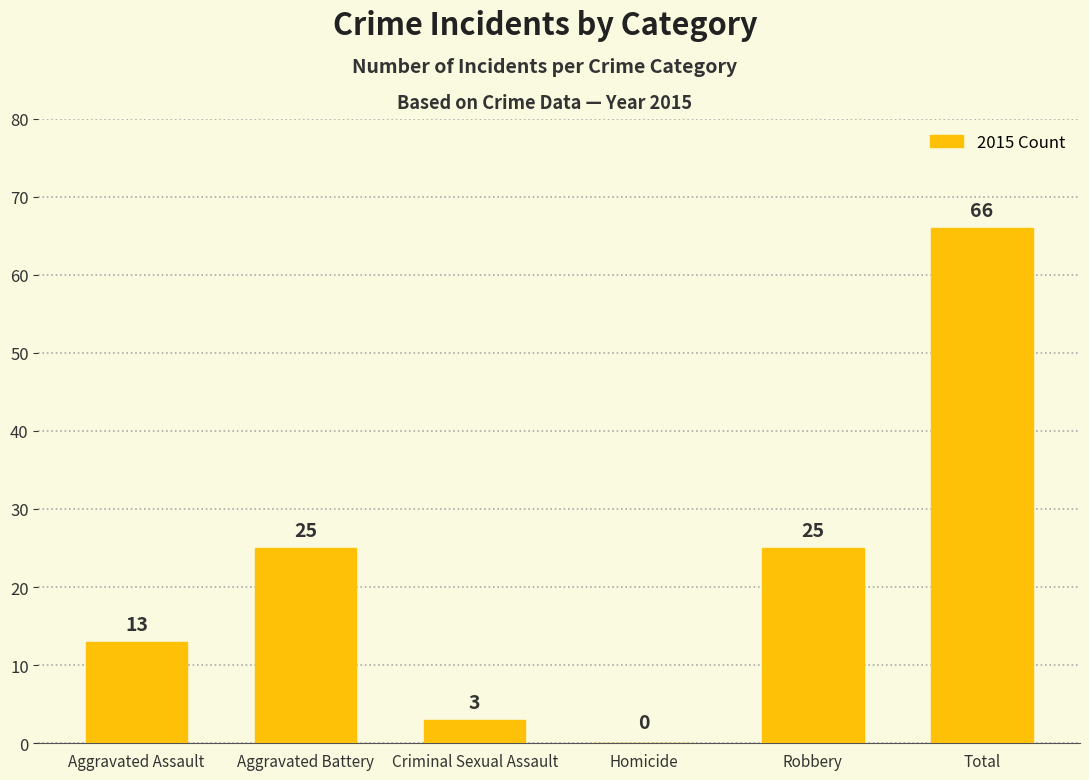

What is the approximate value at Robbery, to the nearest 5?

25